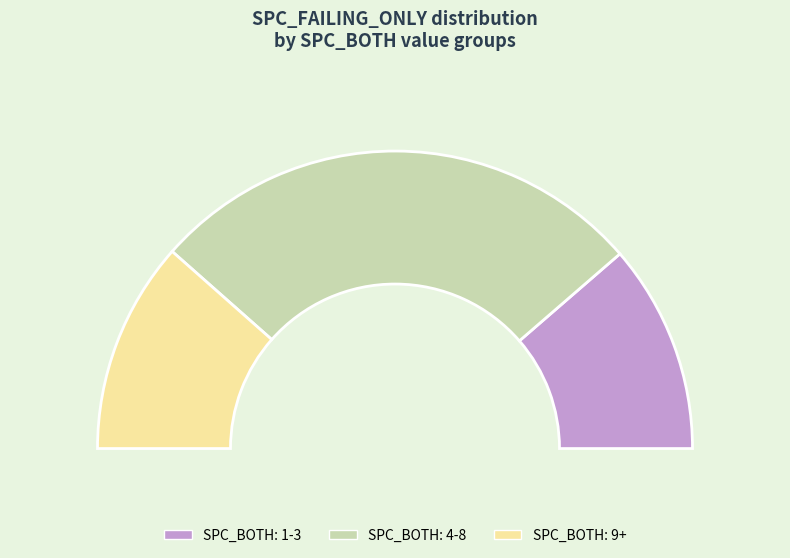

Is the sum of 10 and 4 greater than half?

No